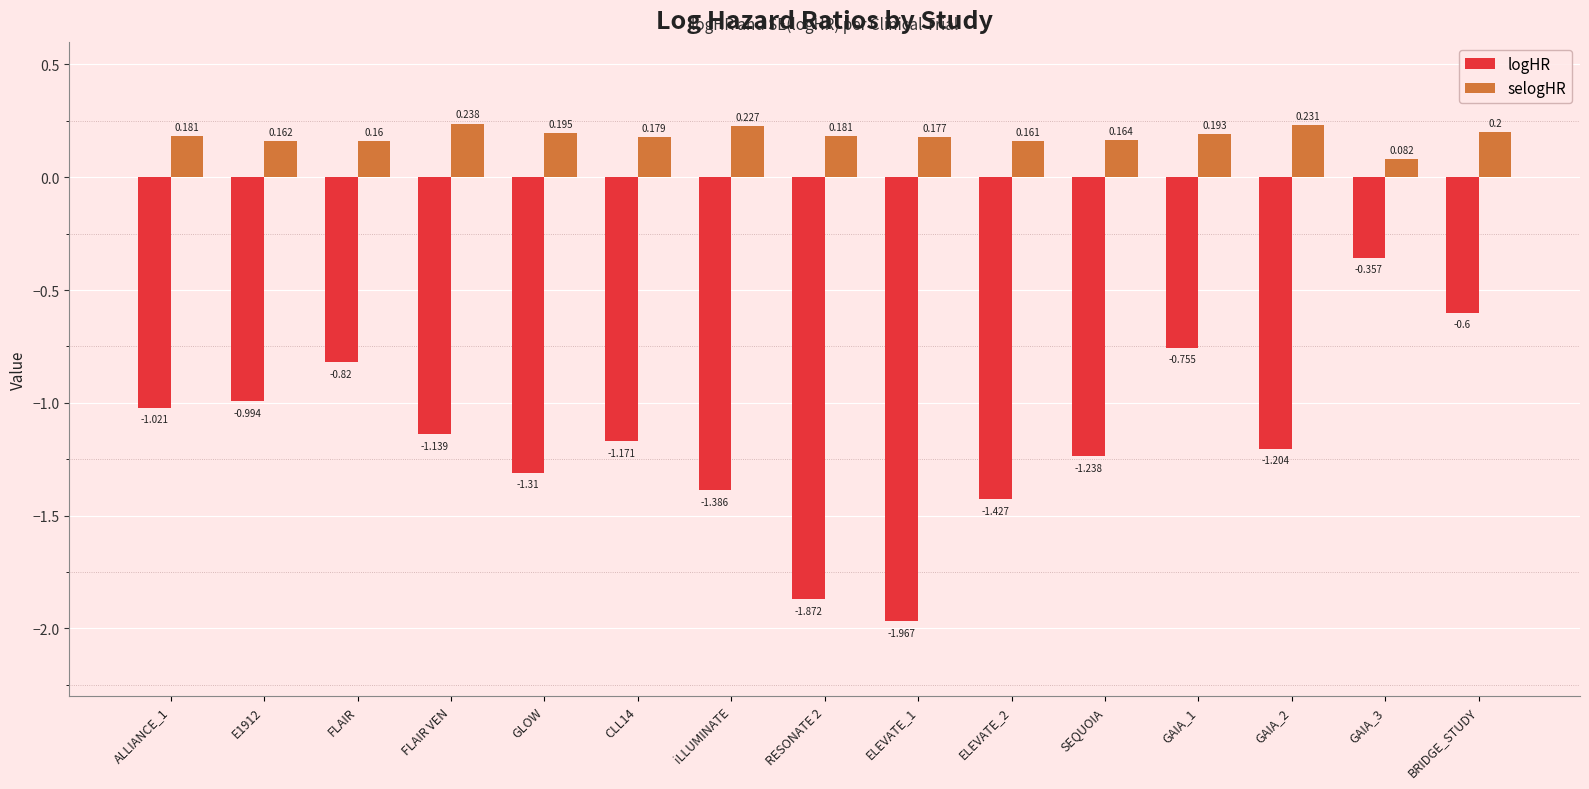

Are the bars horizontal?

No